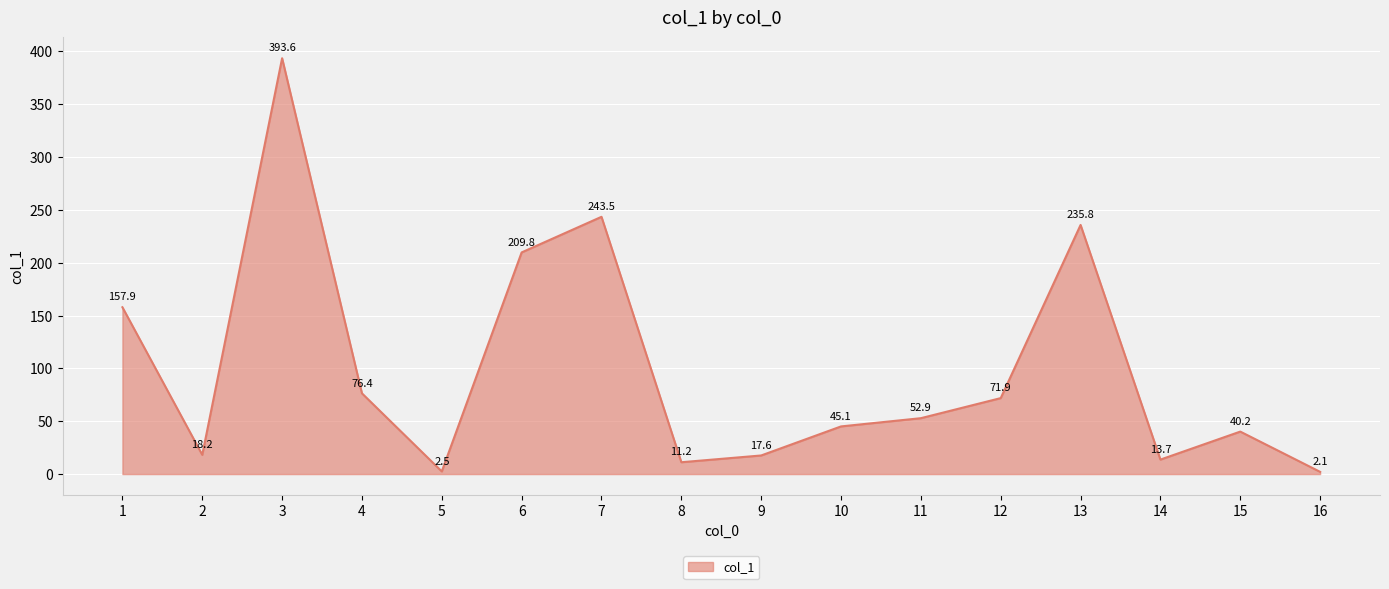

What is the difference between the values at 2 and 10?

26.9